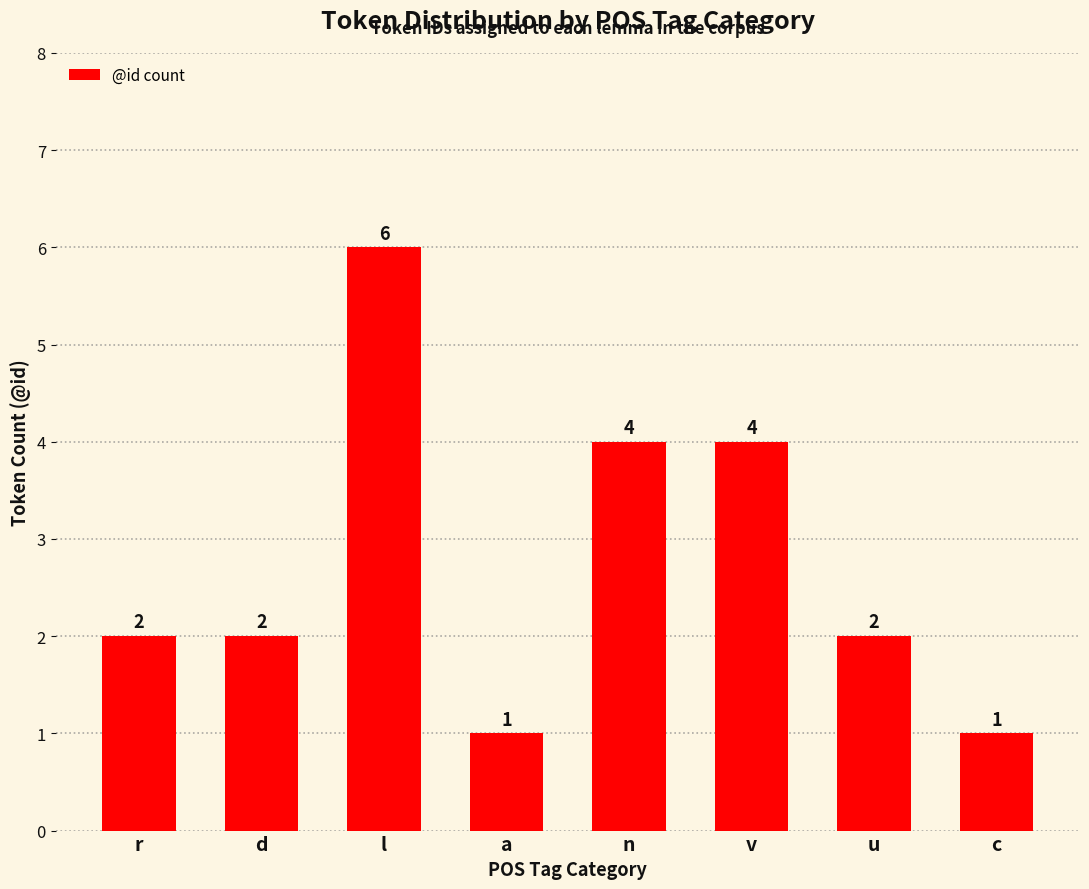

Reading left to right, list all the values displayed in this chart.

2	2	6	1	4	4	2	1